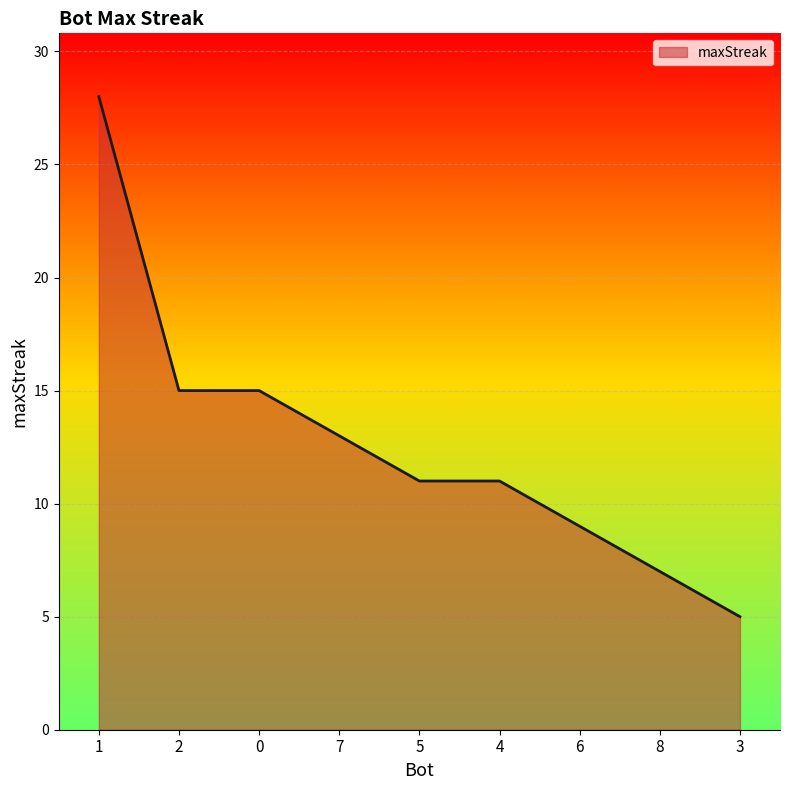

What value does the data have at 1?

28